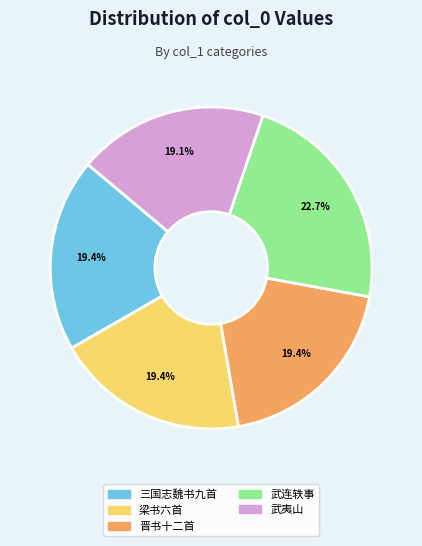

What is the largest slice in the pie chart?

武连轶事